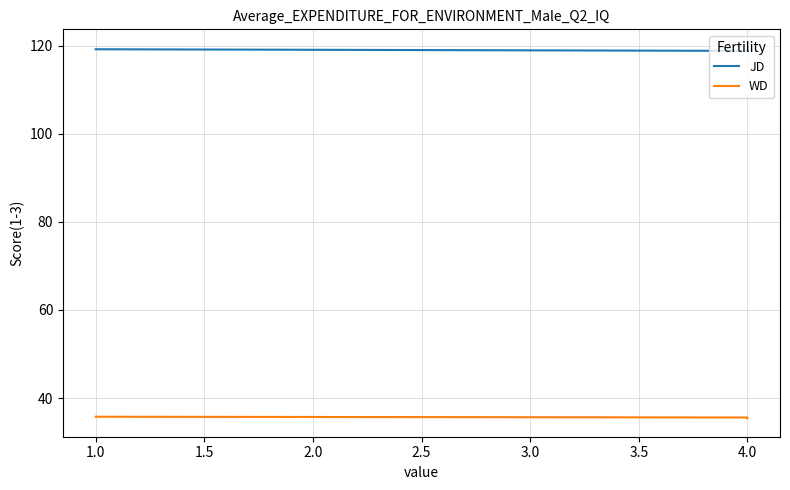

What are all the series names shown in the legend?

JD, WD